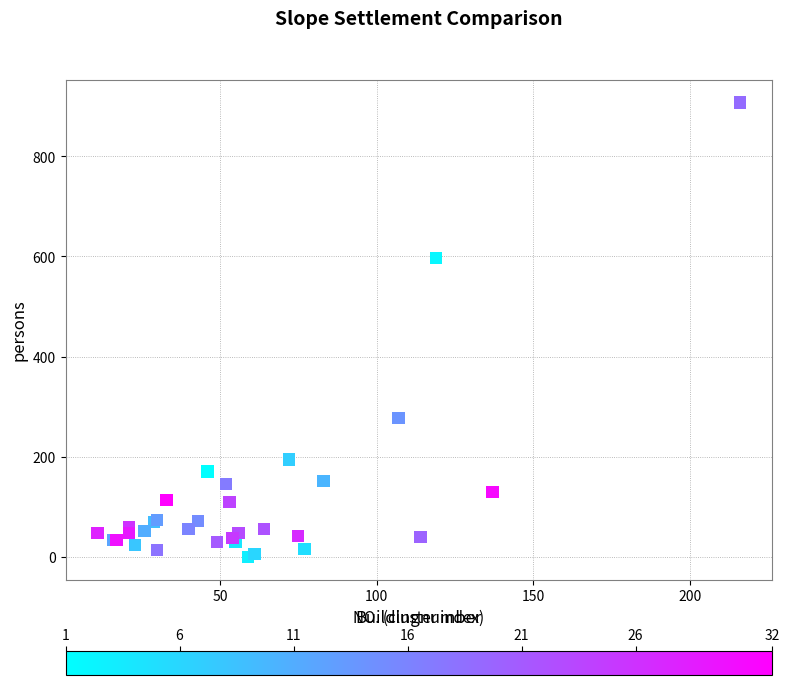

What Y value in the scatter plot is closest to 454?

597